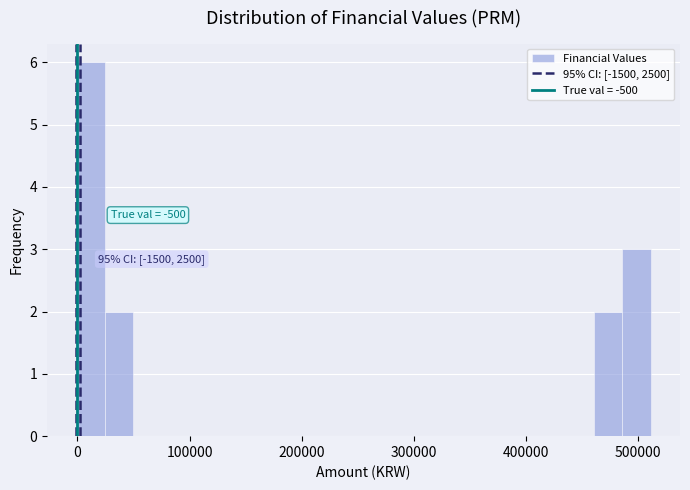

Around what value on the x-axis is the tallest bar? Give the approximate position of its centre, as read against the axis.

10000